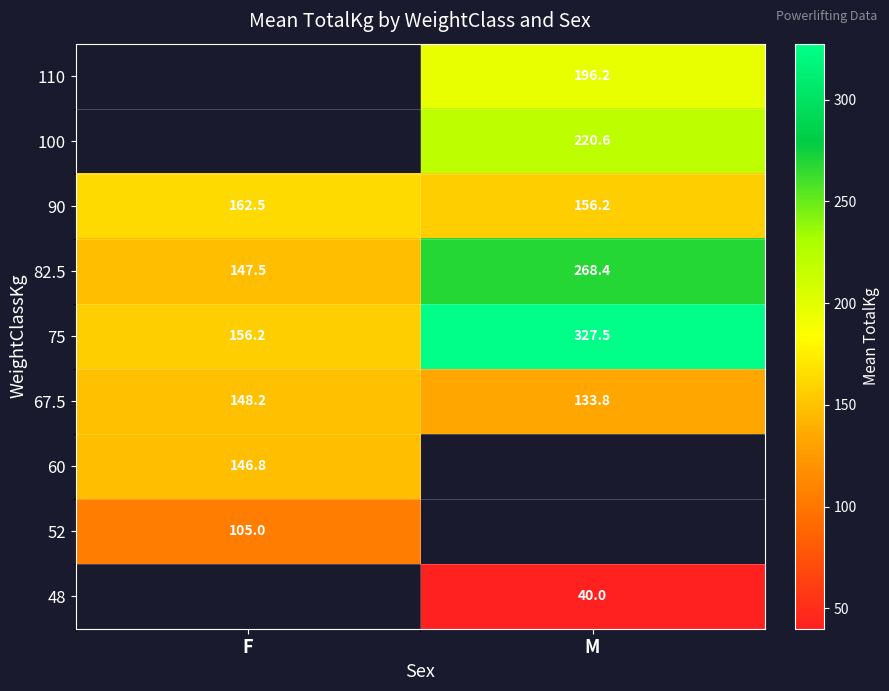

List the labels in order of 75 value, smallest first.

F, M